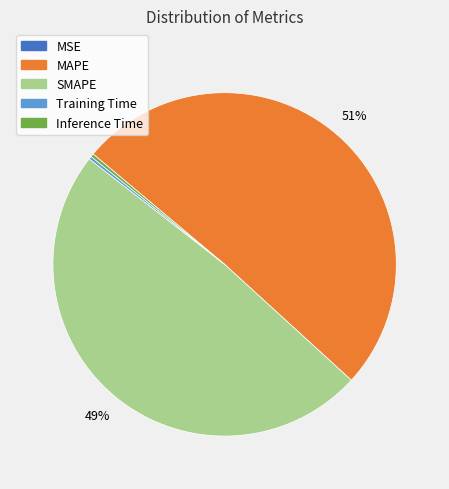

Do SMAPE and Inference Time together represent more than half of the pie?

No